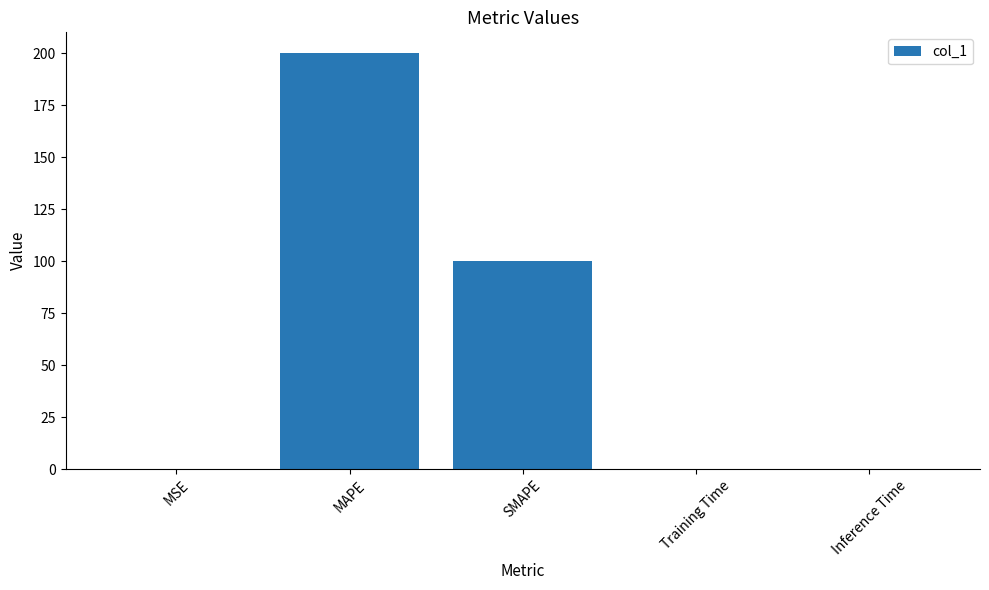

What is the change in value from MAPE to SMAPE?

-100.0